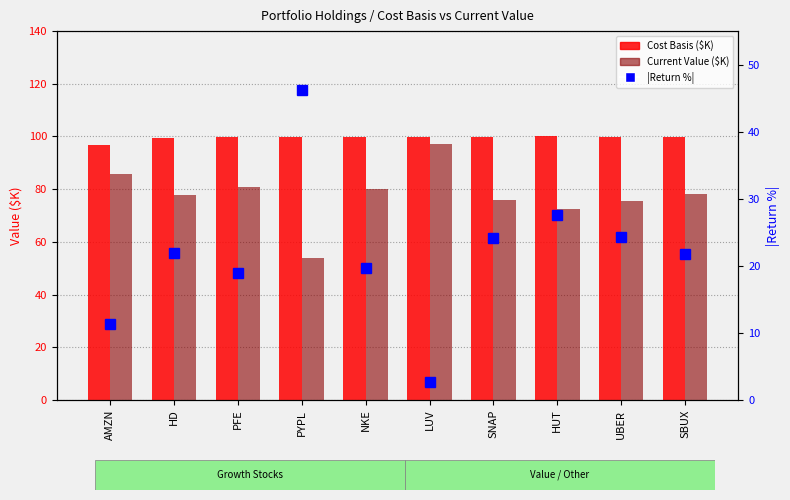

Reading left to right, what are all the values shown in this chart?

Cost Basis ($K): AMZN=96.7	HD=99.6	PFE=100.0	PYPL=99.9	NKE=99.8	LUV=100.0	SNAP=100.0	HUT=100.0	UBER=100.0	SBUX=99.9
Current Value ($K): AMZN=85.8	HD=77.8	PFE=81.0	PYPL=53.7	NKE=80.2	LUV=97.3	SNAP=75.8	HUT=72.5	UBER=75.6	SBUX=78.2
|Return %|: AMZN=11.3	HD=21.8	PFE=19.0	PYPL=46.3	NKE=19.6	LUV=2.7	SNAP=24.2	HUT=27.5	UBER=24.3	SBUX=21.8